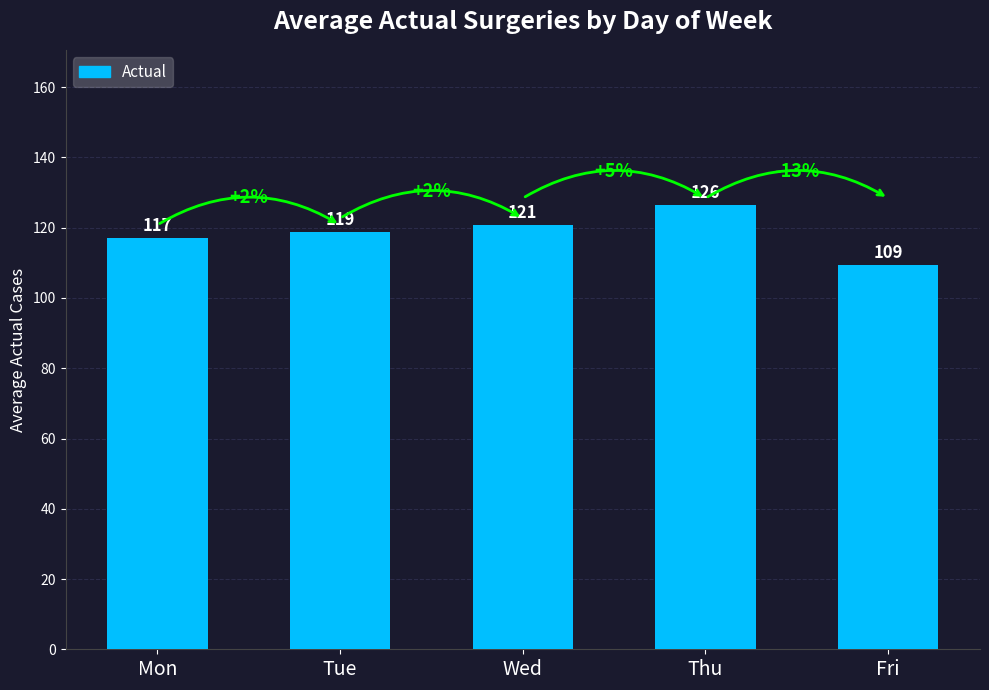

How many bars are there in total?

5